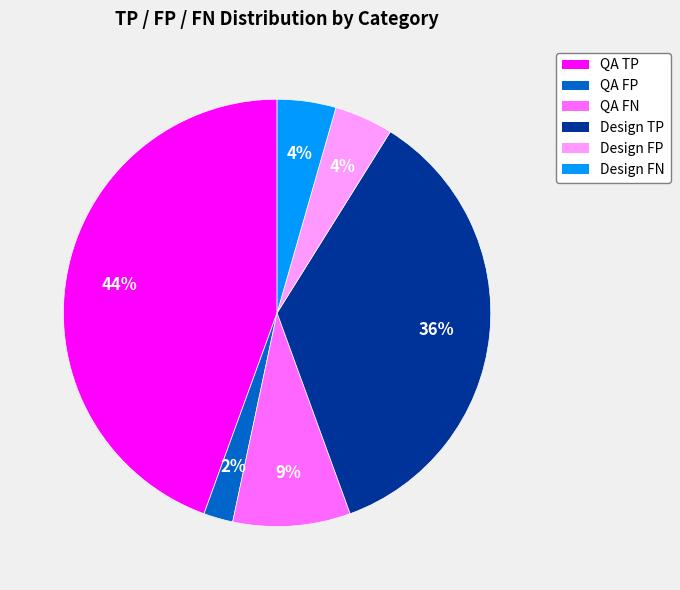

What percentage is the QA FP slice, to the nearest percent?

2%